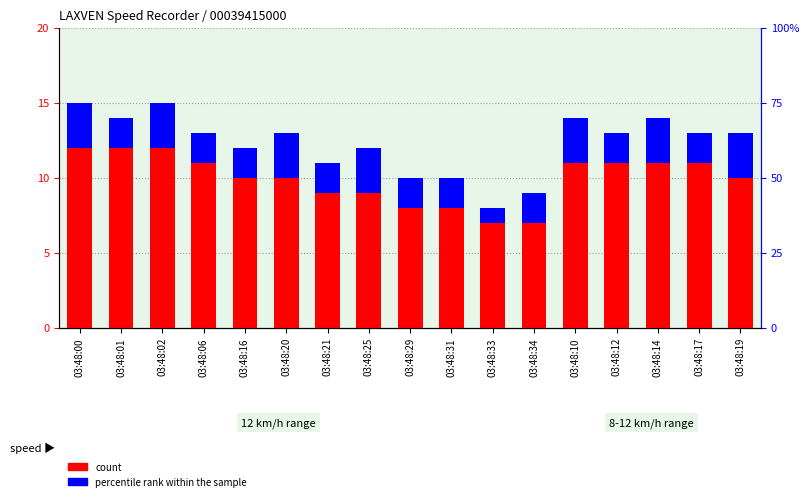

Reading right to left, what are all the values shown in this chart?

count: 10	11	11	11	11	7	7	8	8	9	9	10	10	11	12	12	12
percentile rank within the sample: 3	2	3	2	3	2	1	2	2	3	2	3	2	2	3	2	3